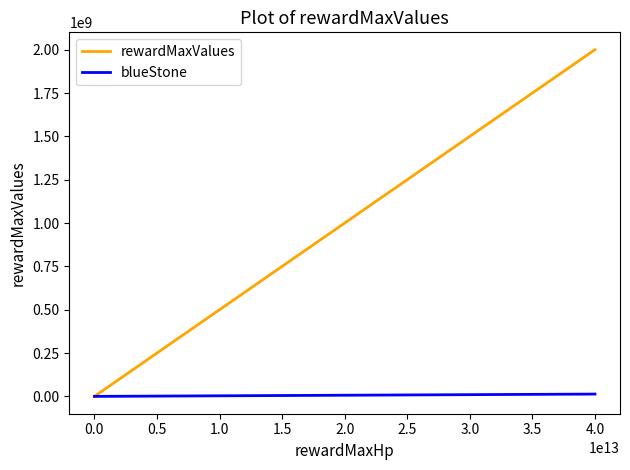

How many lines are shown in the chart?

2